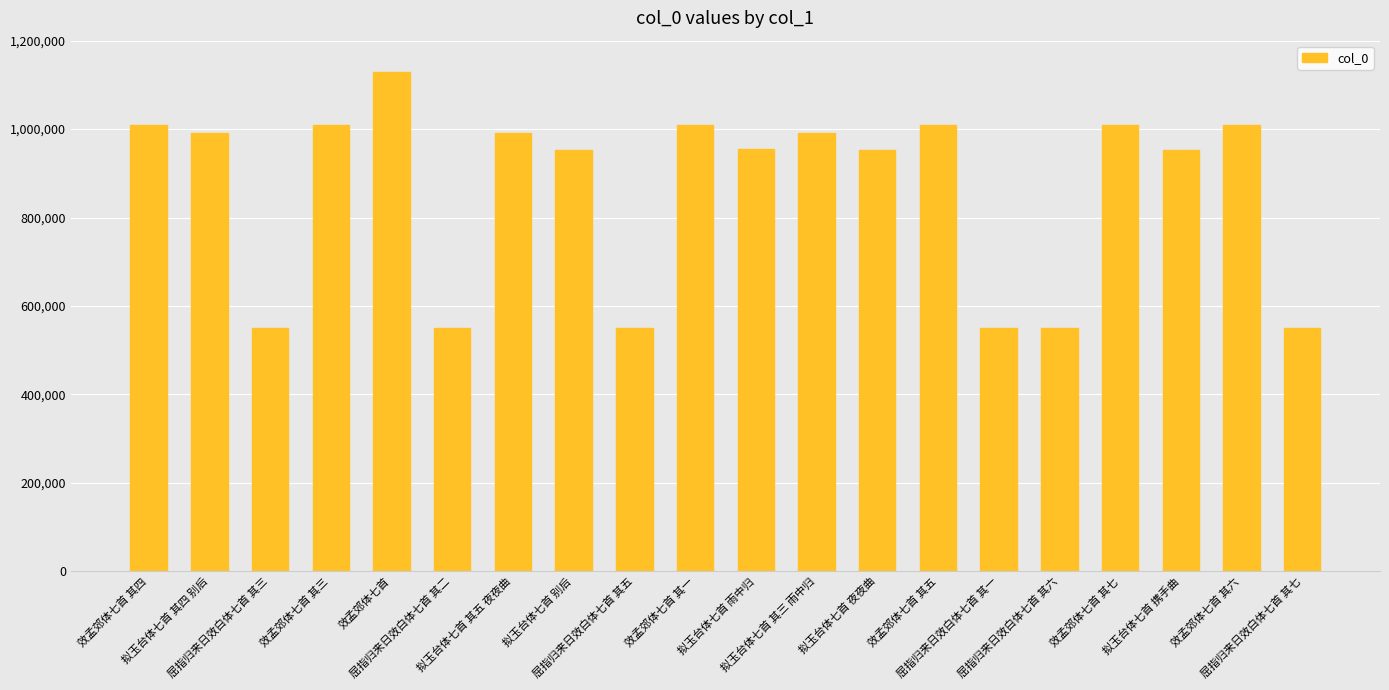

What is the value of the 17th bar from the left?

1008266